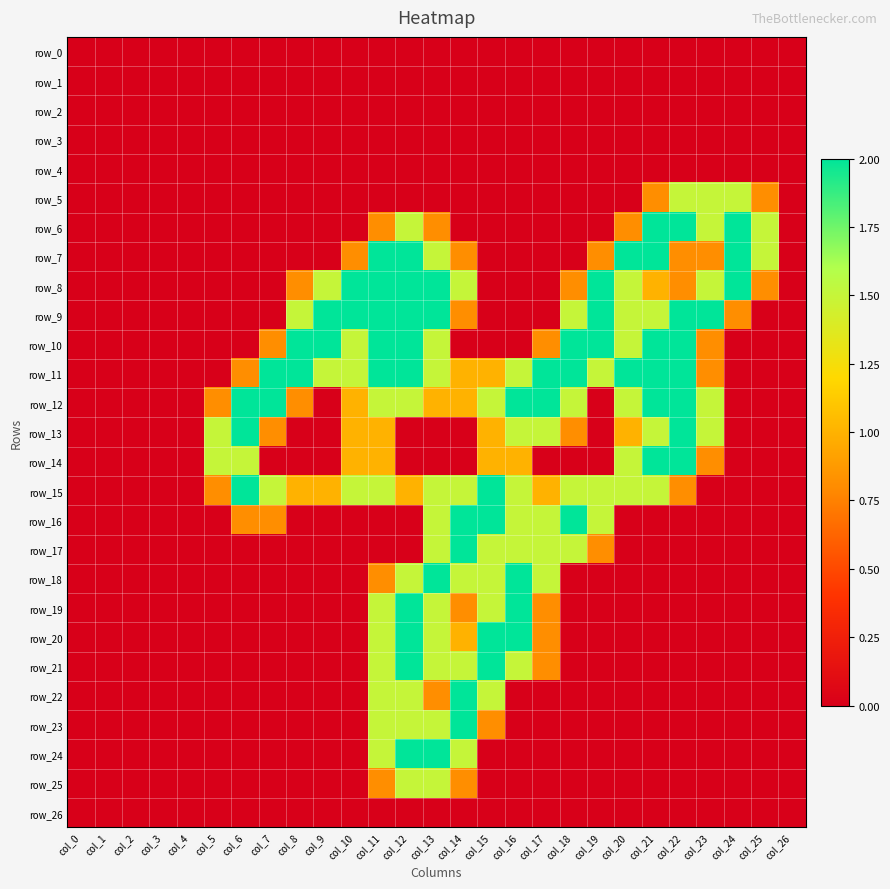

Rank the series at col_4 from lowest to highest value.

row_0, row_1, row_2, row_3, row_4, row_5, row_6, row_7, row_8, row_9, row_10, row_11, row_12, row_13, row_14, row_15, row_16, row_17, row_18, row_19, row_20, row_21, row_22, row_23, row_24, row_25, row_26